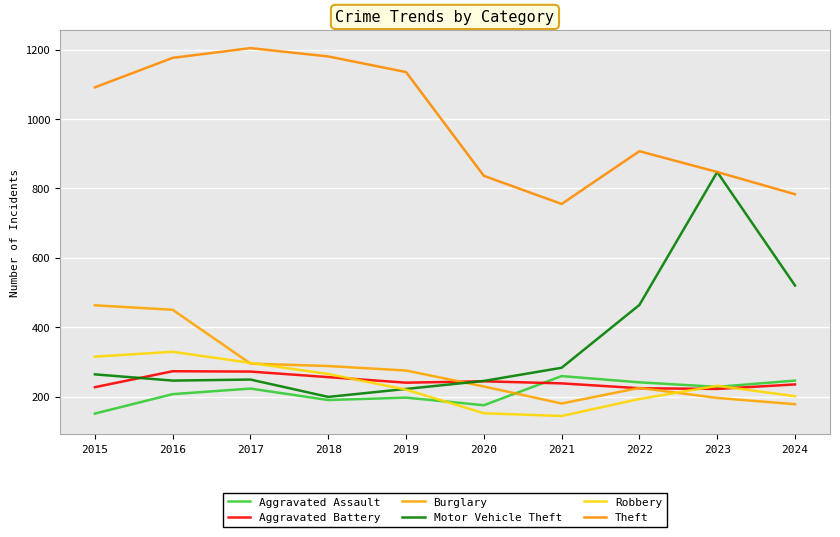

Which series has the largest total across all categories?

Theft